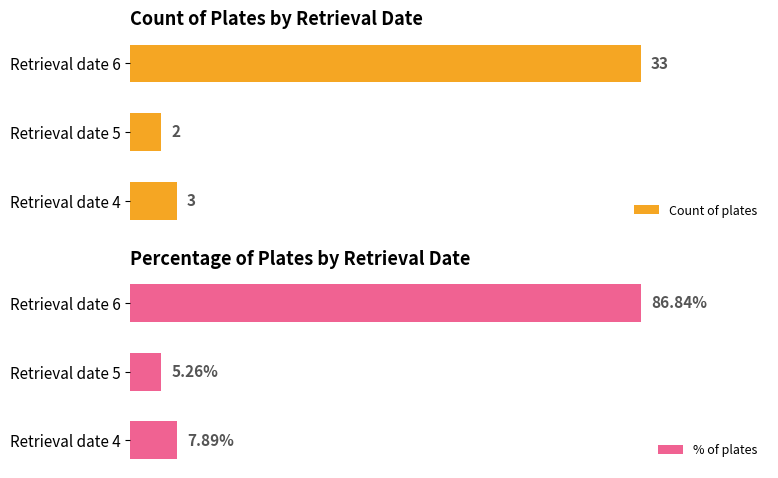

What is the maximum value for Count of plates?

33.0